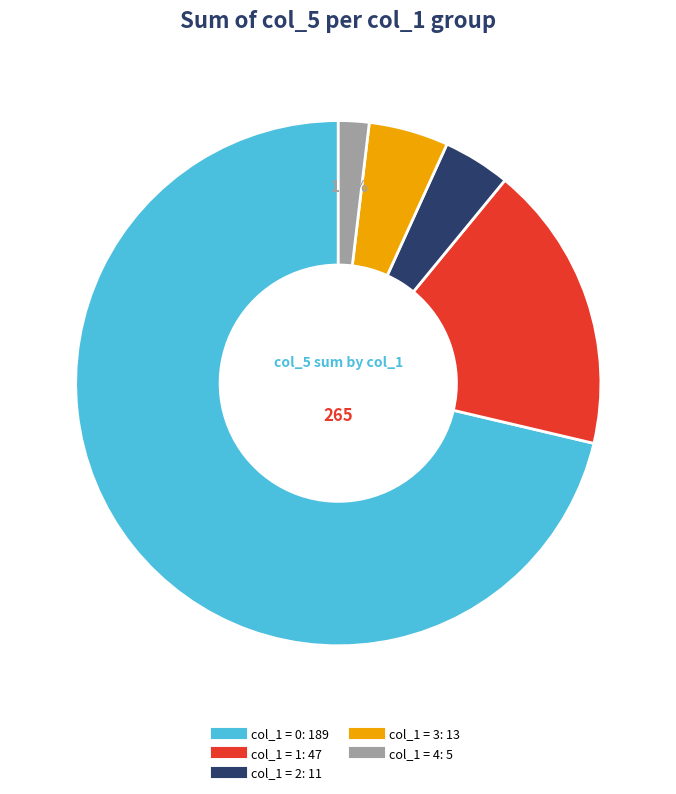

Is there a majority slice in this chart?

Yes